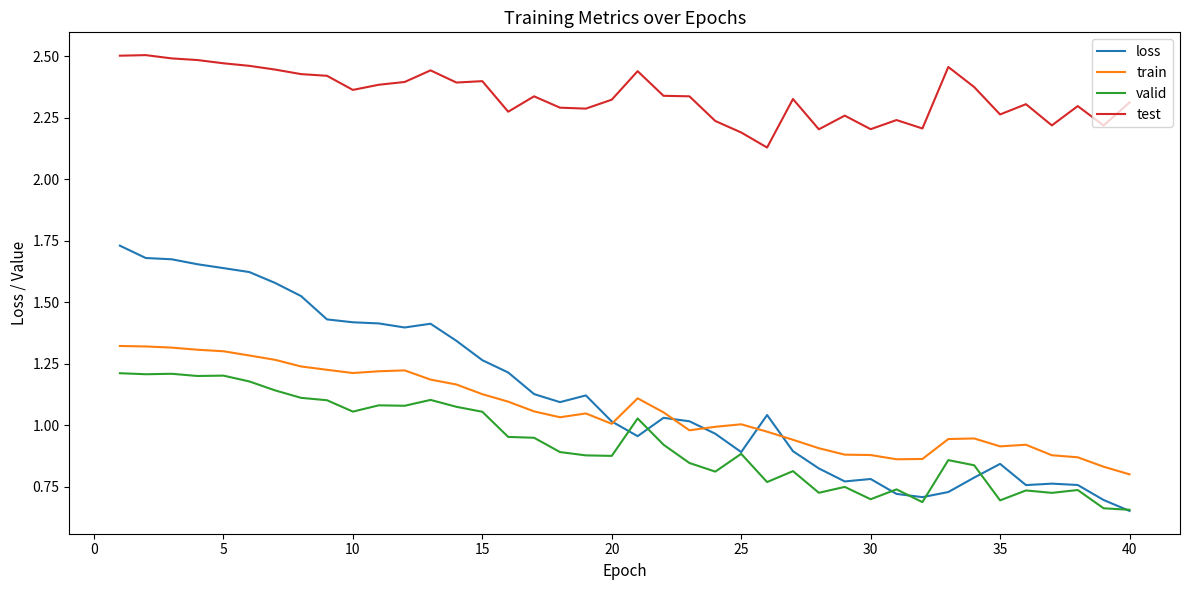

True or false: valid and test intersect in this chart.

False